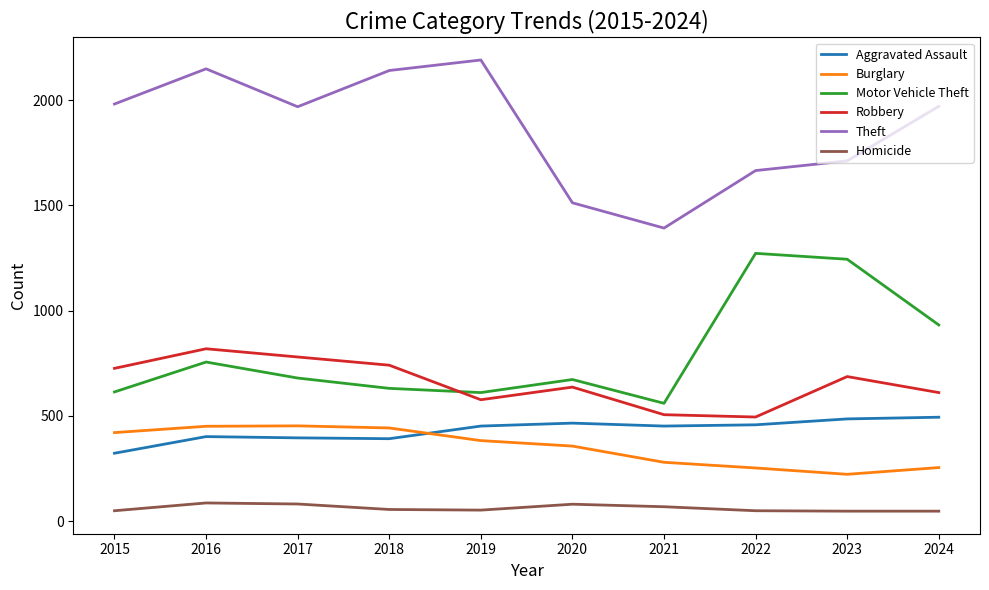

Which series changed the most between 2018 and 2022?

Motor Vehicle Theft